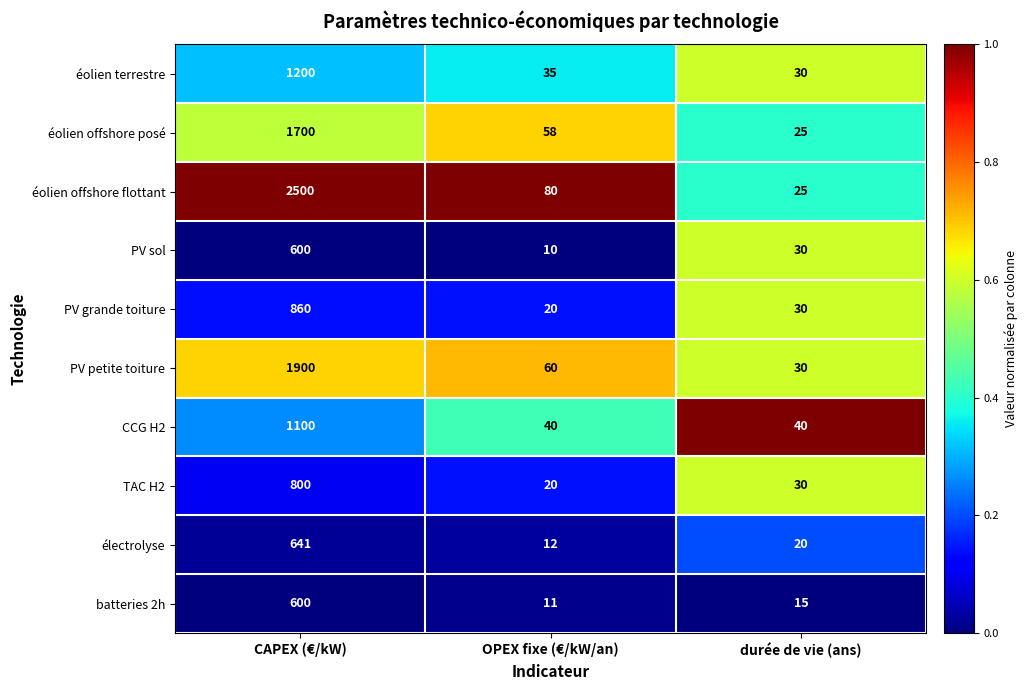

What is the greatest value displayed?

2500